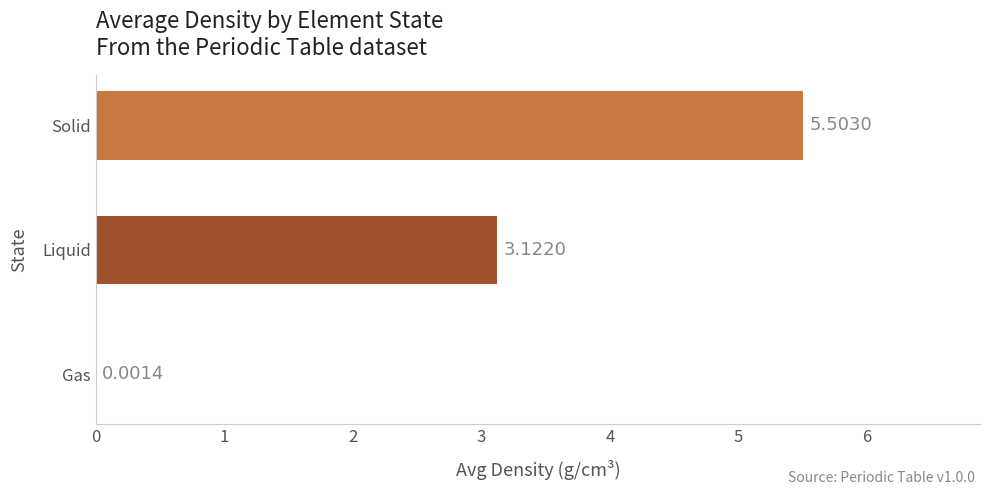

What is the change in value from Gas to Solid?

+5.5